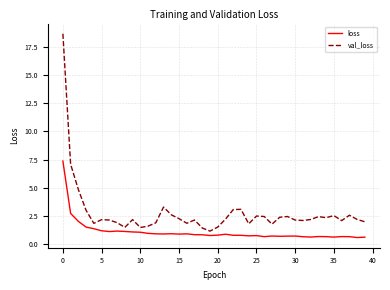

What are all the series names shown in the legend?

loss, val_loss